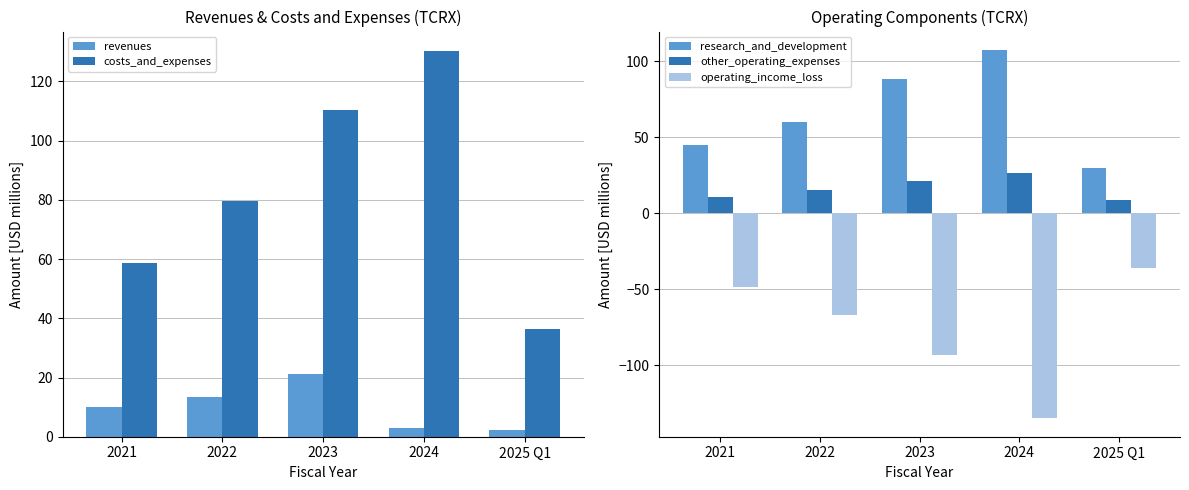

List the series in order of their peak value, lowest first.

operating_income_loss, revenues, other_operating_expenses, research_and_development, costs_and_expenses